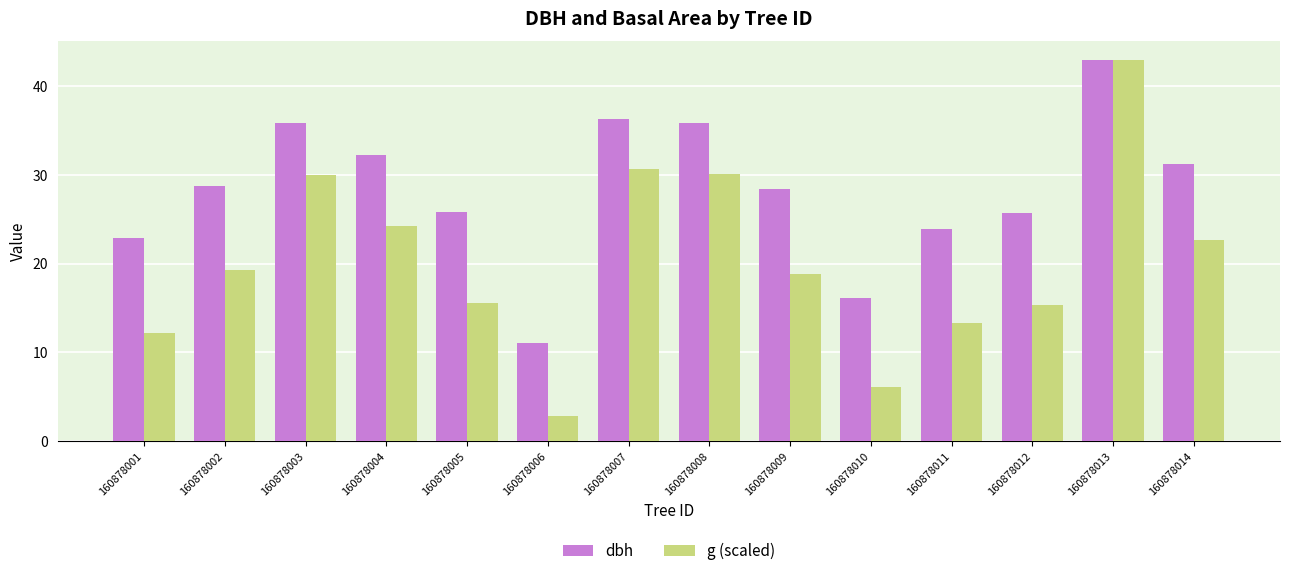

True or false: g (scaled) has a value of 20.2 at 160878001.

False